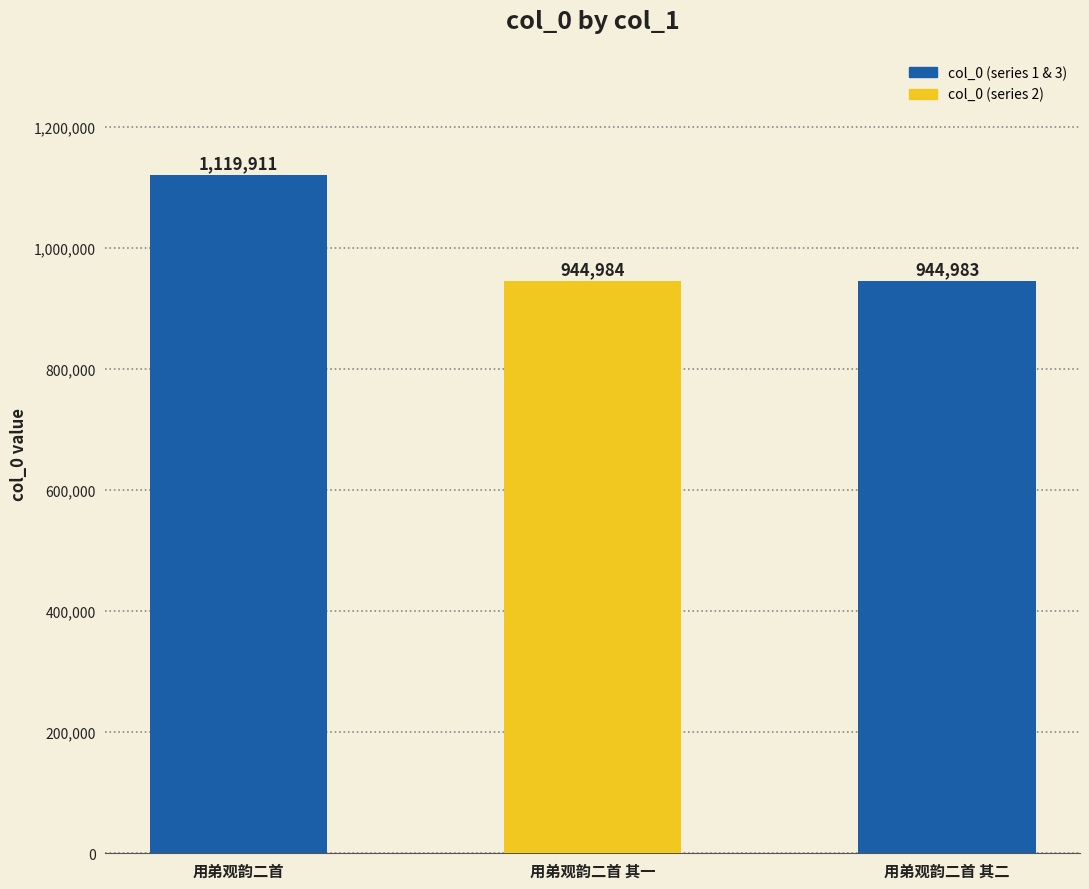

The chart shows a value of 944983 at 用弟观韵二首 其二. True or false?

True